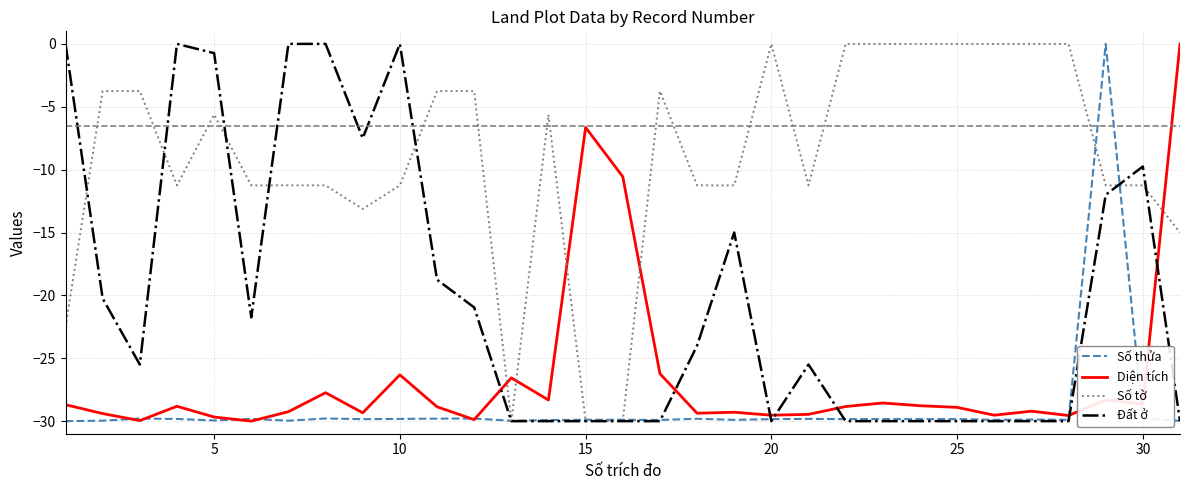

What is the lowest value of the Số thửa series?

-30.0